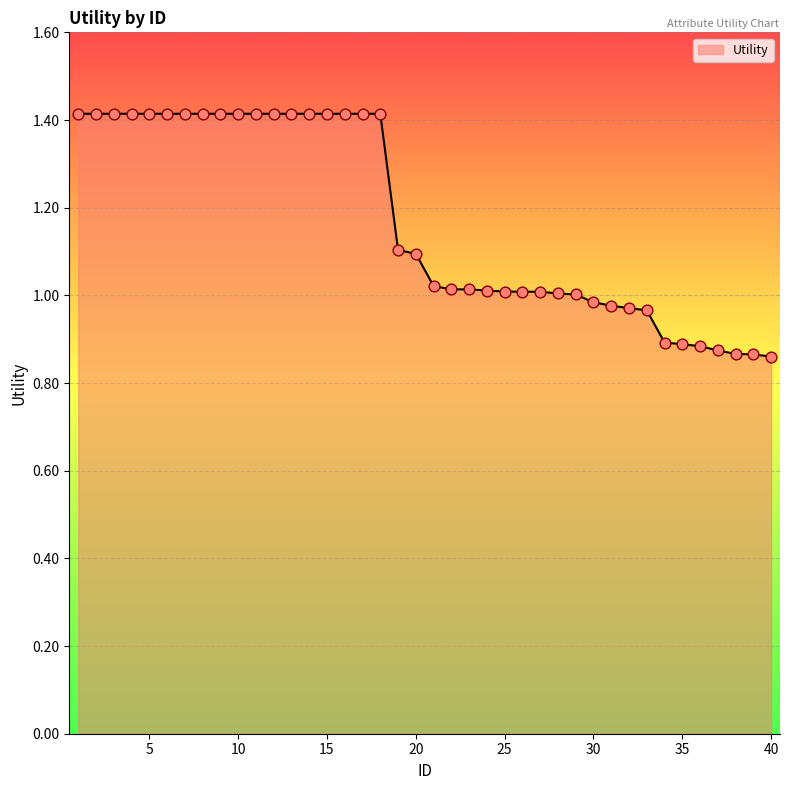

What is the difference between the maximum and minimum values?

0.6